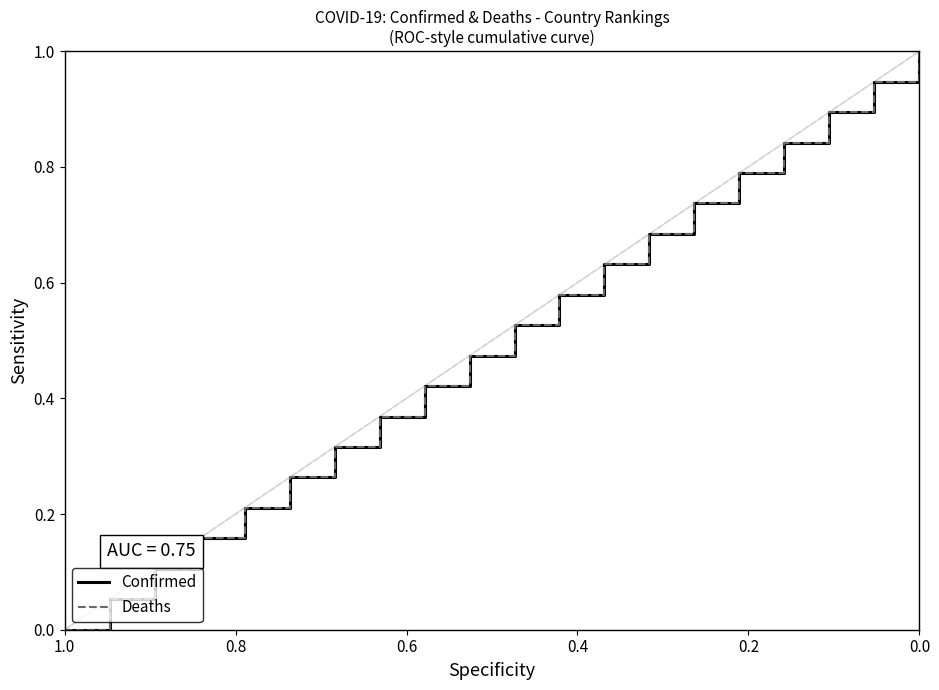

Which series has the largest range (max minus min)?

Confirmed